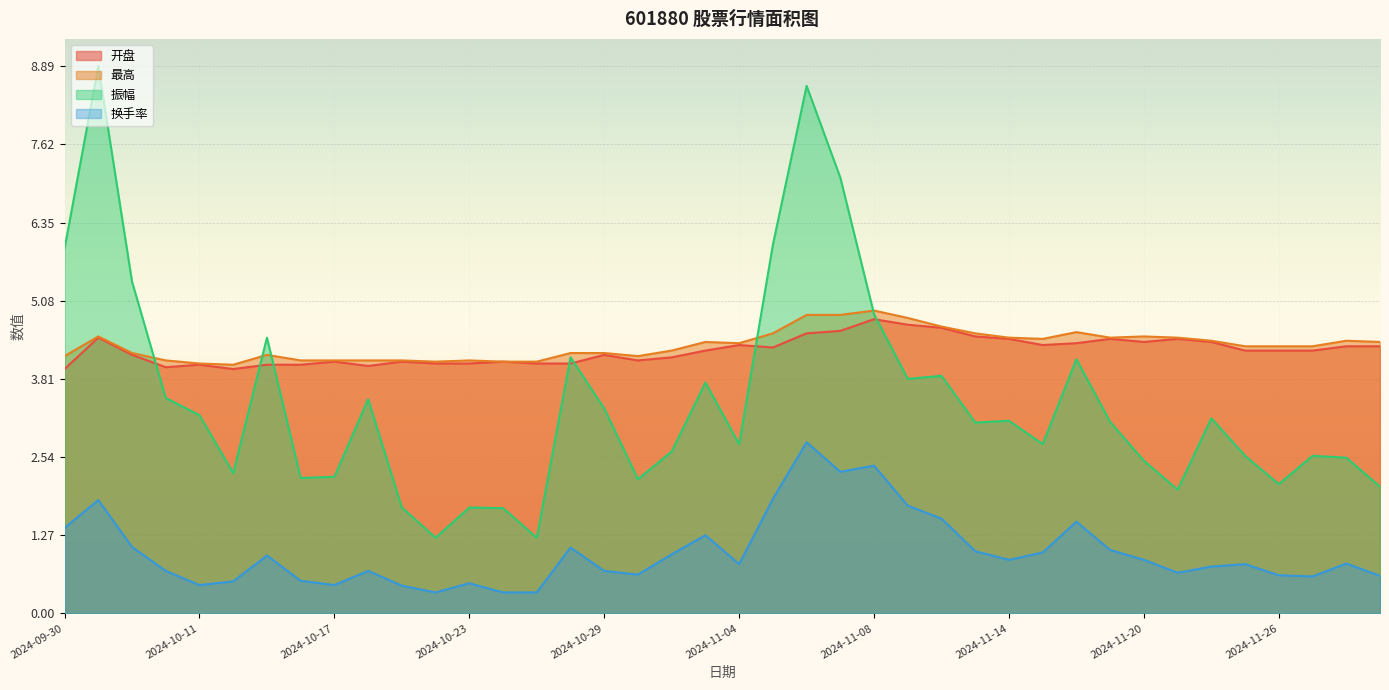

List the series in order of their peak value, highest first.

振幅, 最高, 开盘, 换手率